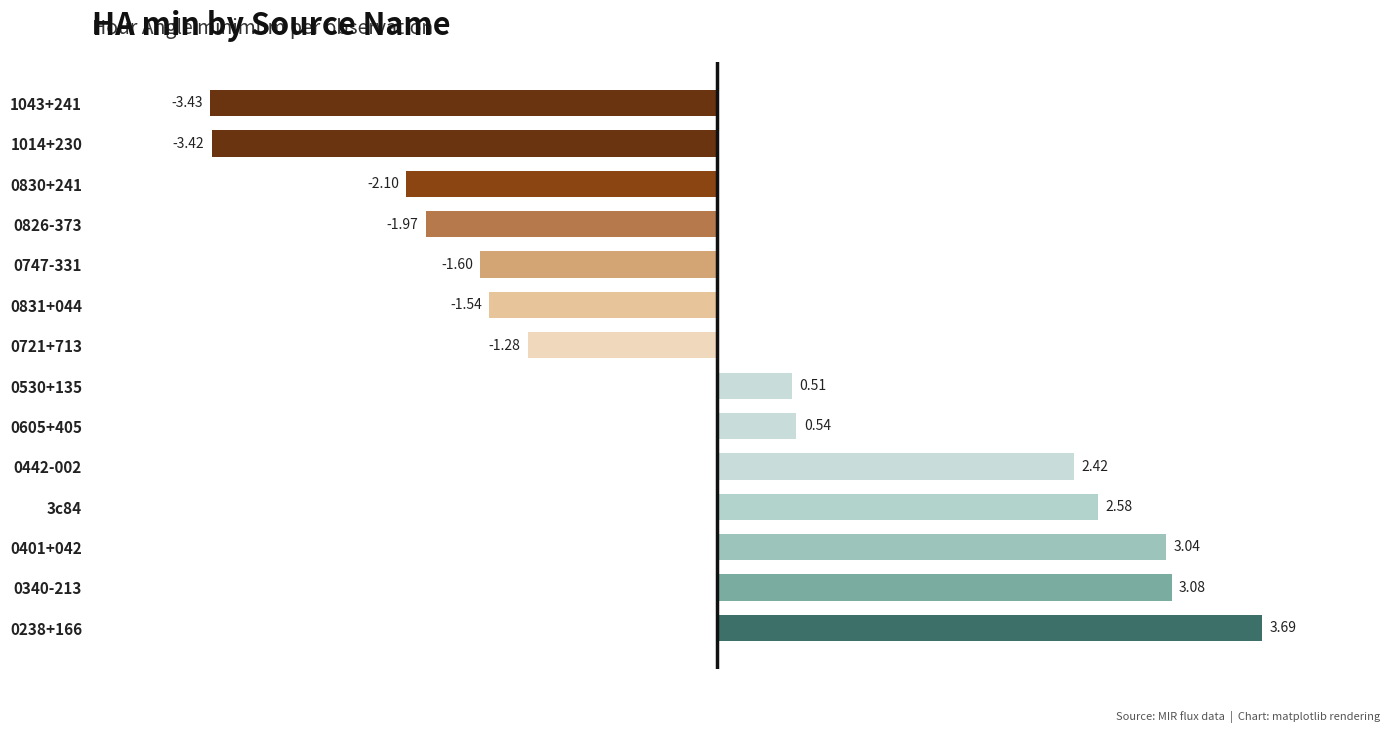

What is the difference between the second highest and second lowest values?

6.5